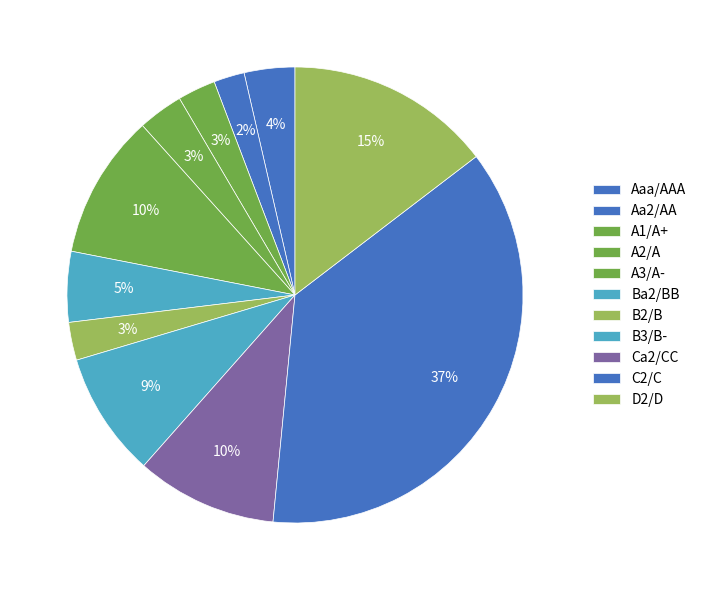

How many segments does this pie chart have?

11